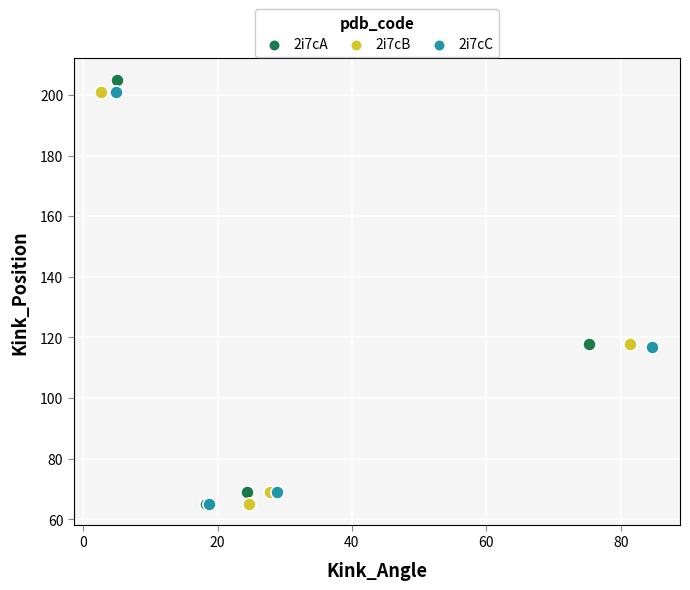

Which series has the widest spread of Y values?

2i7cA